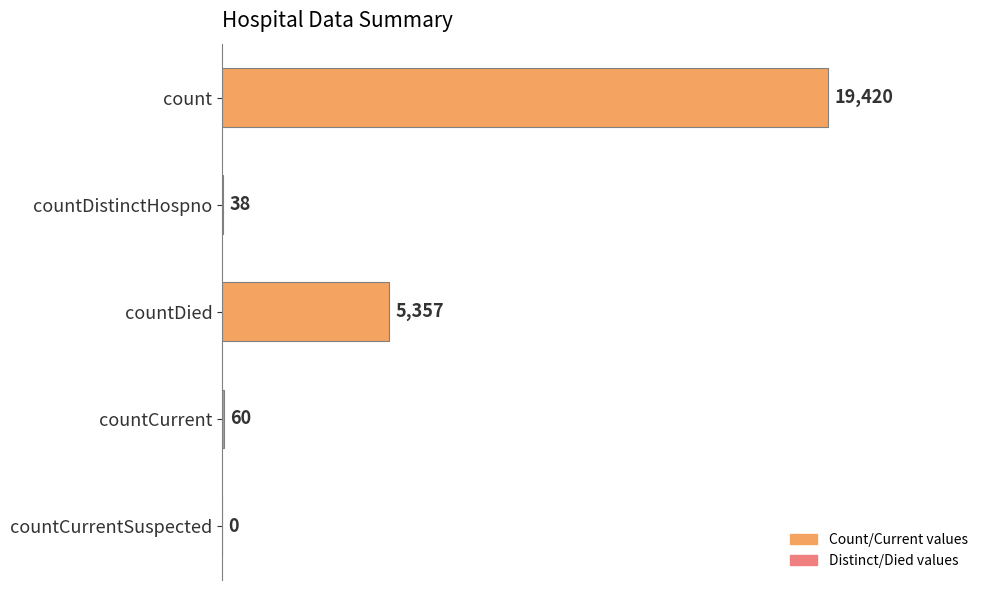

Between countDistinctHospno and countCurrentSuspected, which is larger?

countDistinctHospno